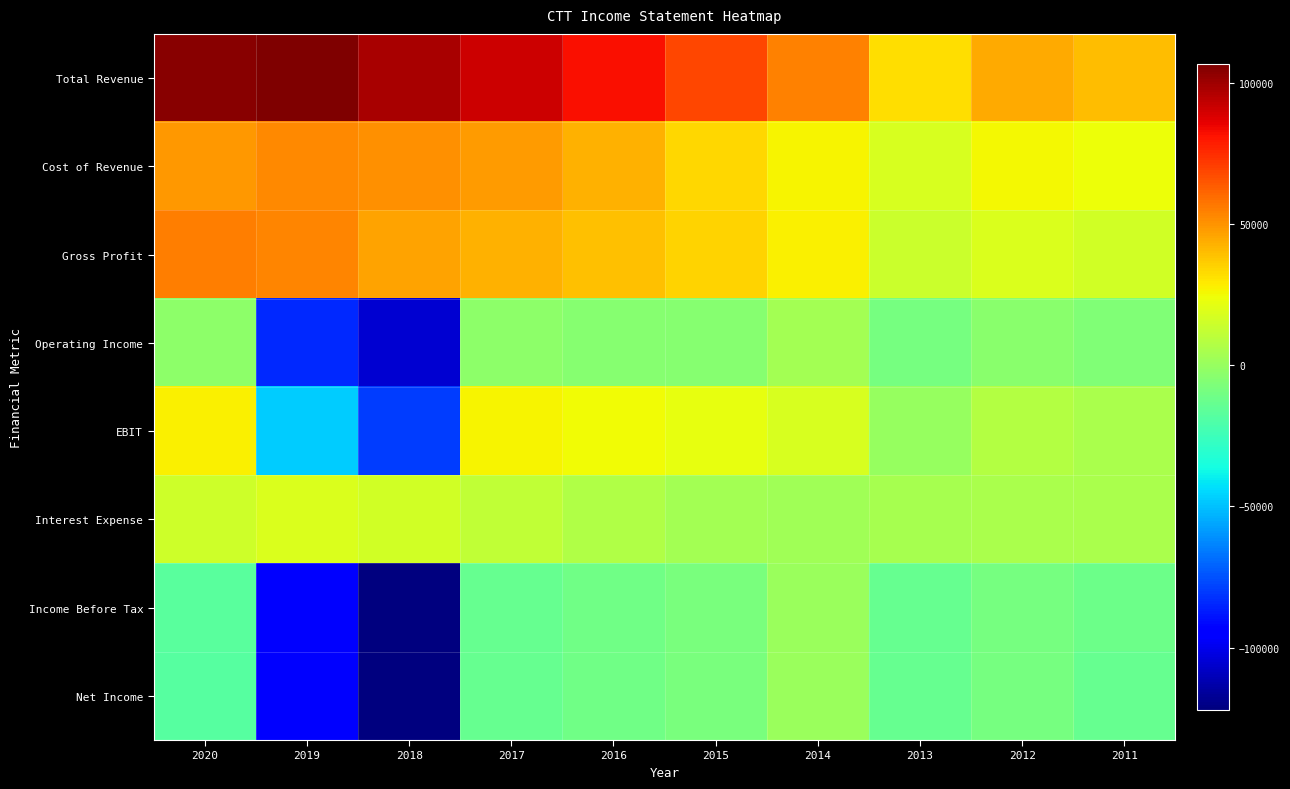

At which category does the chart reach its minimum across all series?

2018